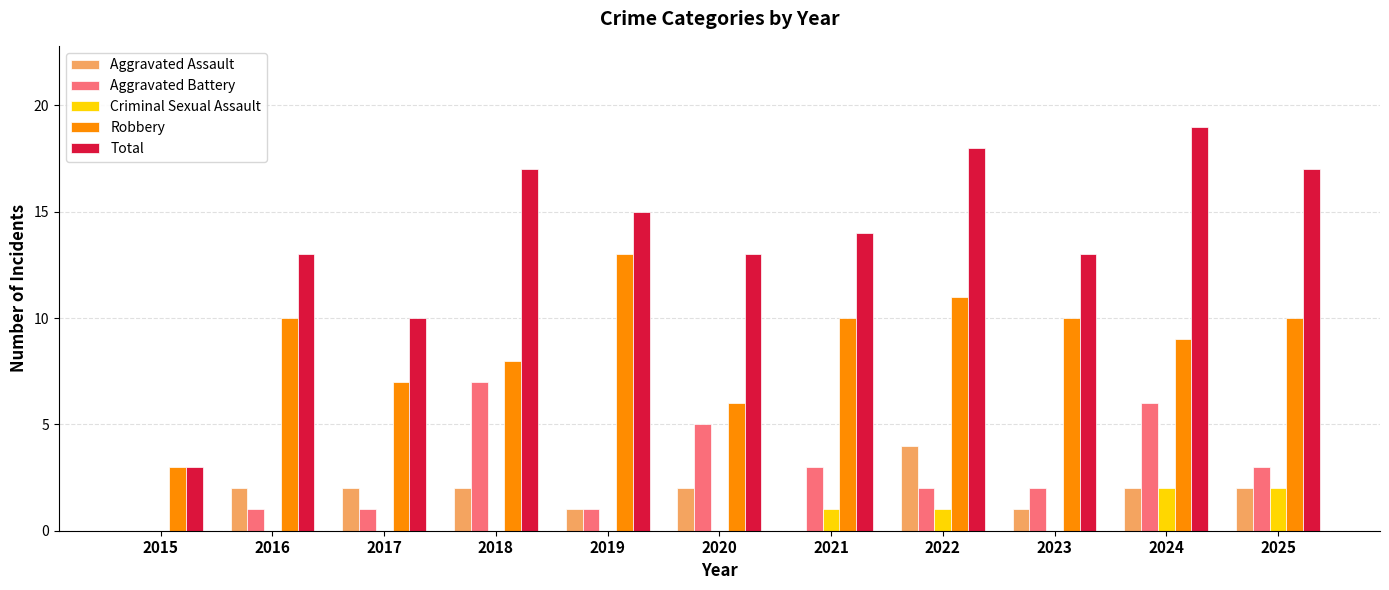

How many groups of bars are there?

11